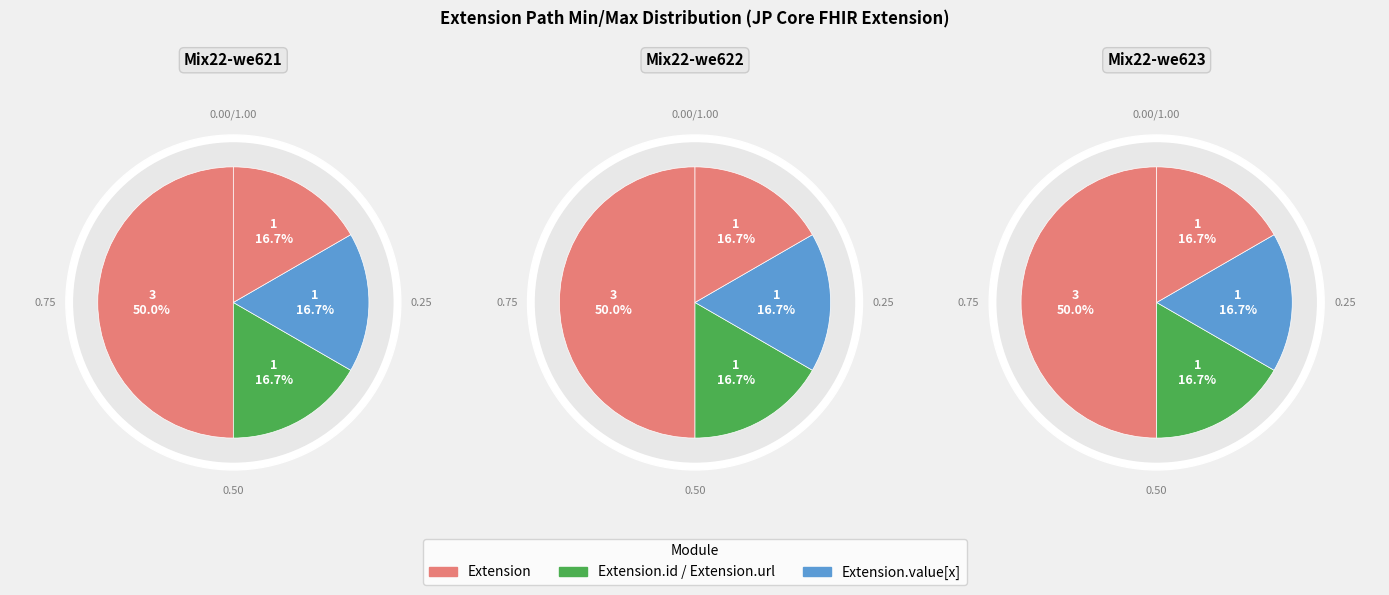

Combined, do Extension.id and Extension.extension account for over 50%?

No